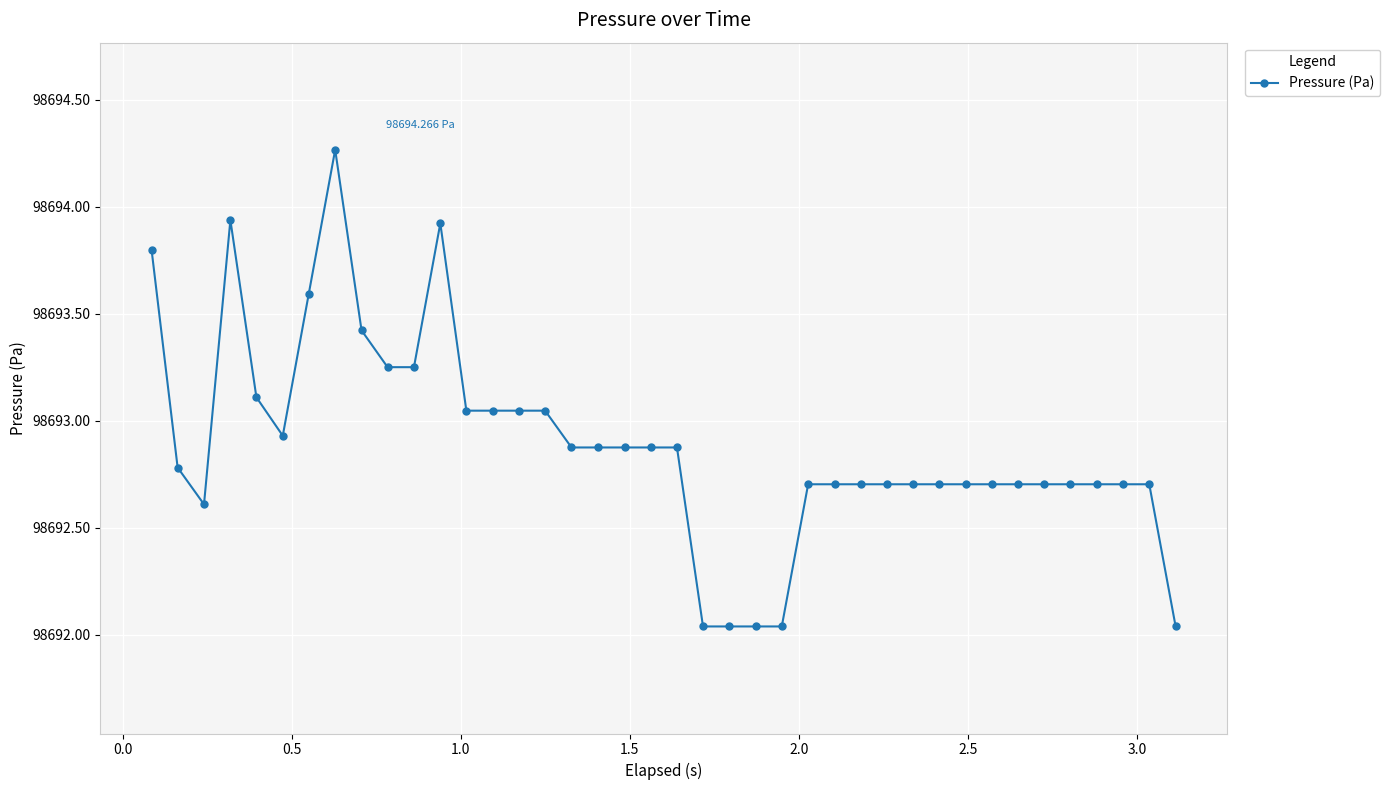

How many series are shown in this chart?

1